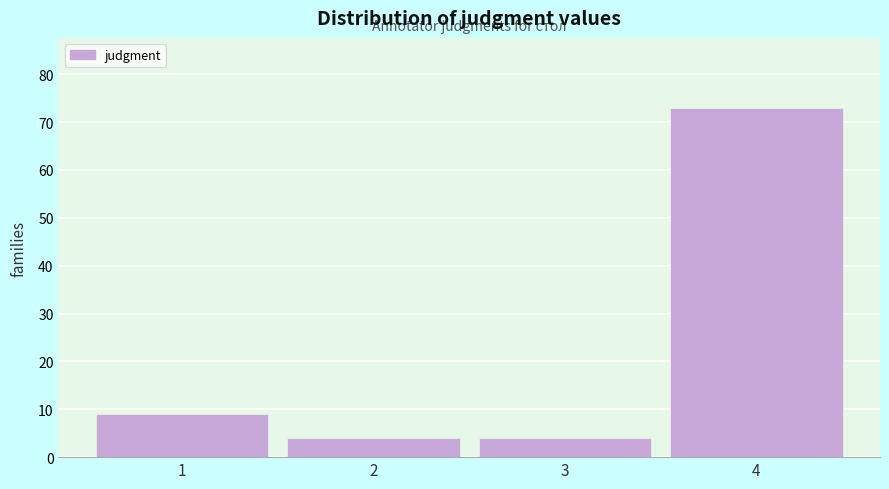

Reading right to left, what are all the values shown in this chart?

73	4	4	9